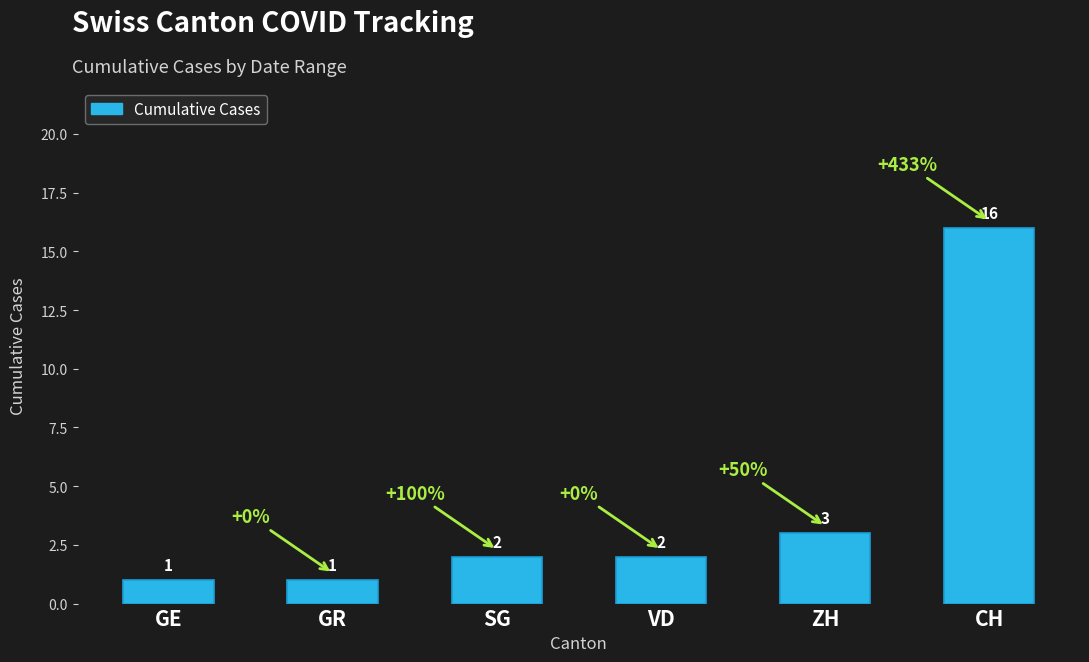

Between GE and VD, which is larger?

VD